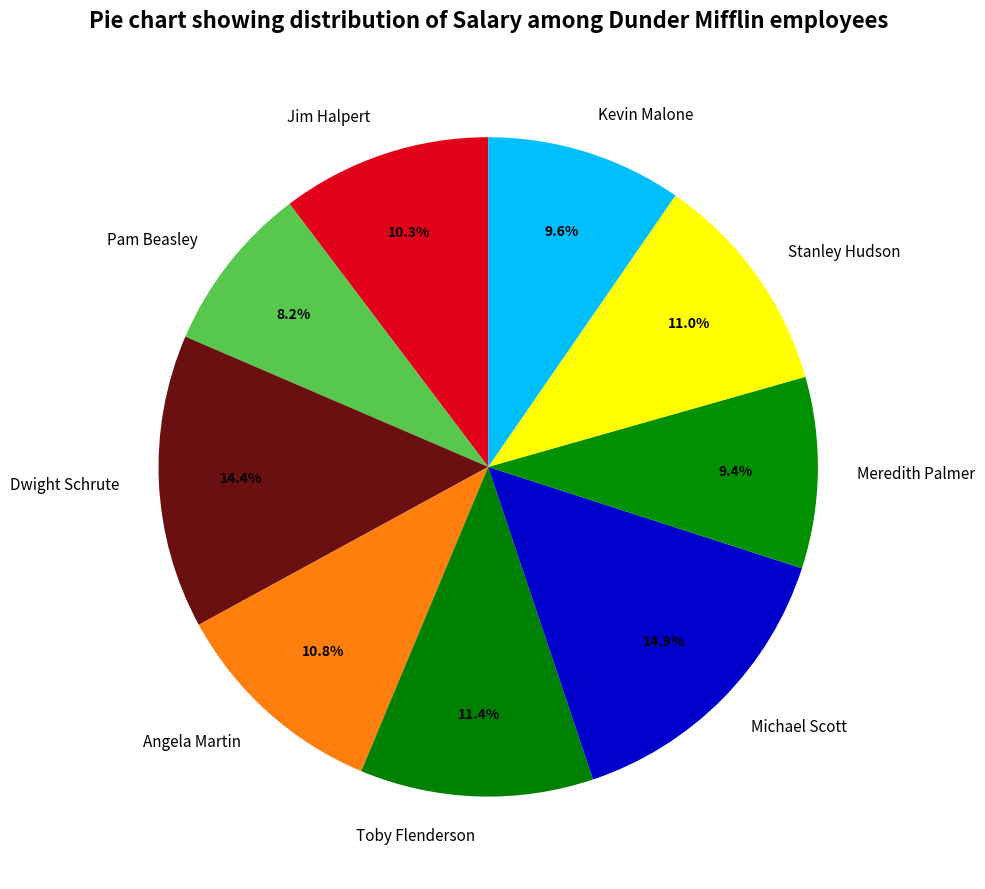

Which category has the smallest portion of the pie?

Pam Beasley